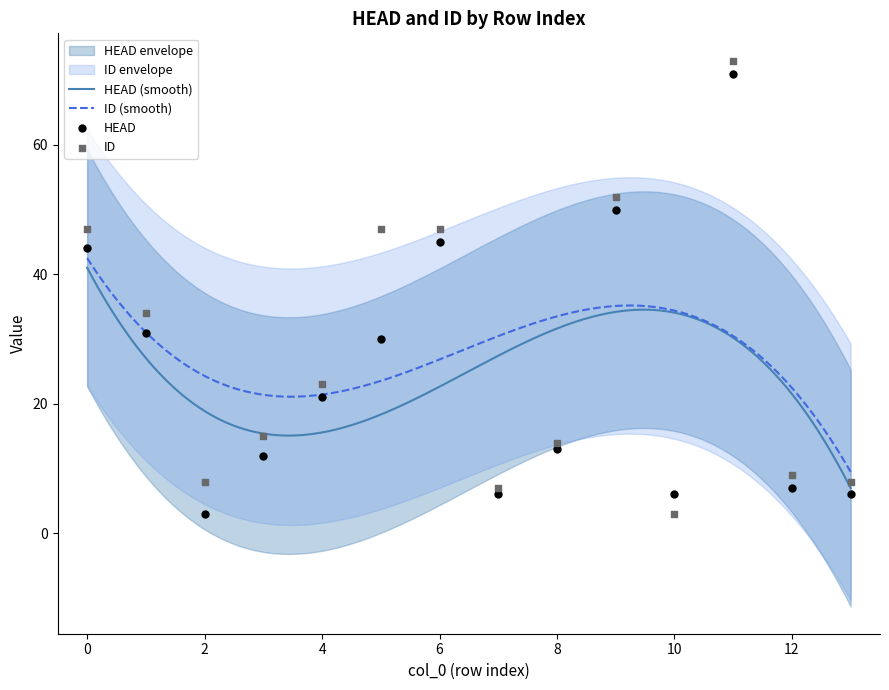

At how many categories does at least one series exceed 9?

9